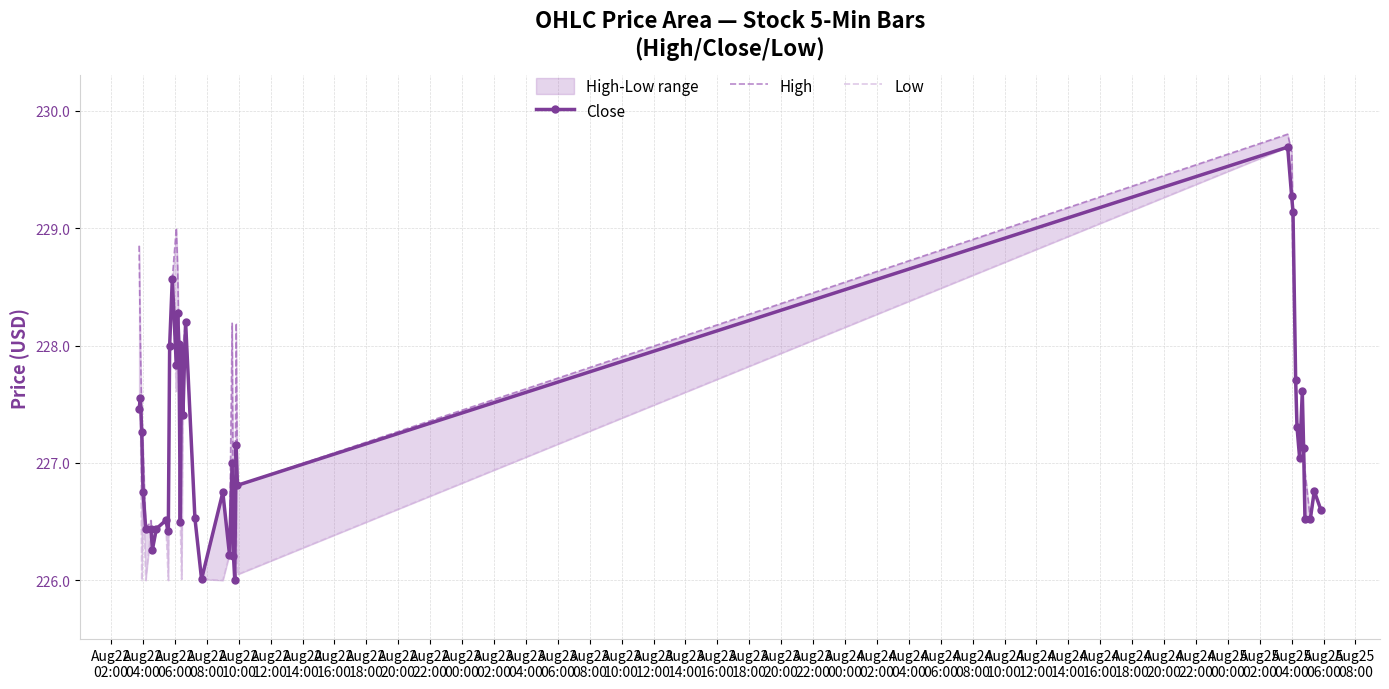

What is the lowest value of the Close series?

226.0